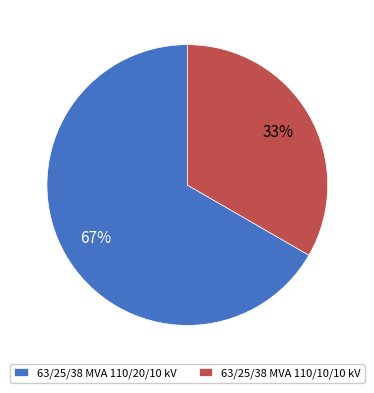

Rank the categories by value from highest to lowest.

63/25/38 MVA 110/20/10 kV, 63/25/38 MVA 110/10/10 kV